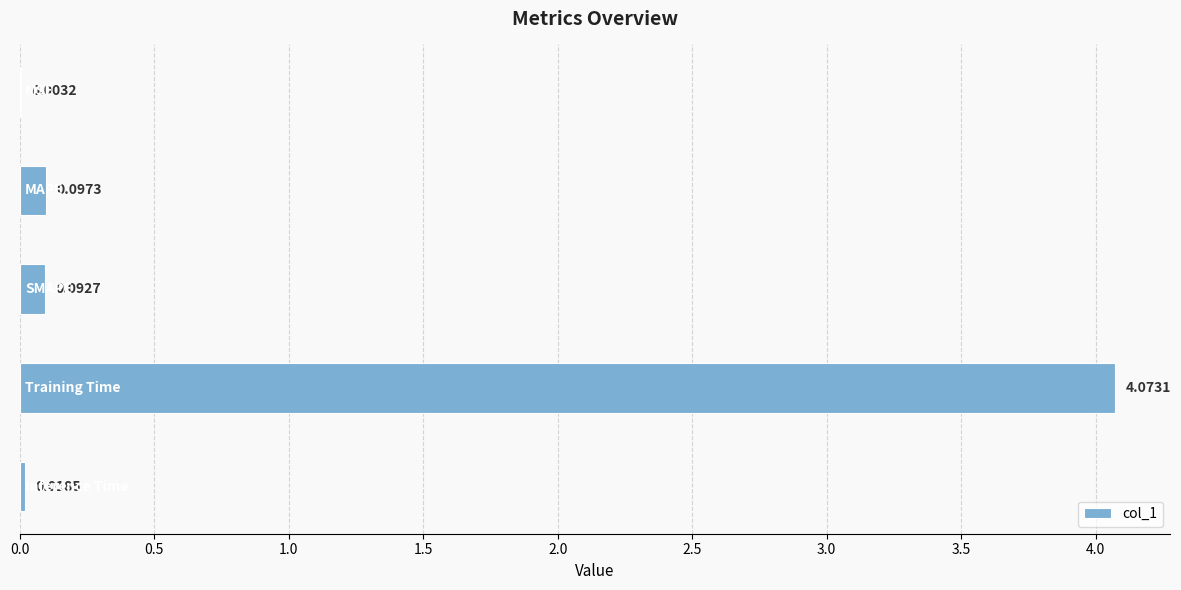

How many categories are shown in the chart?

5